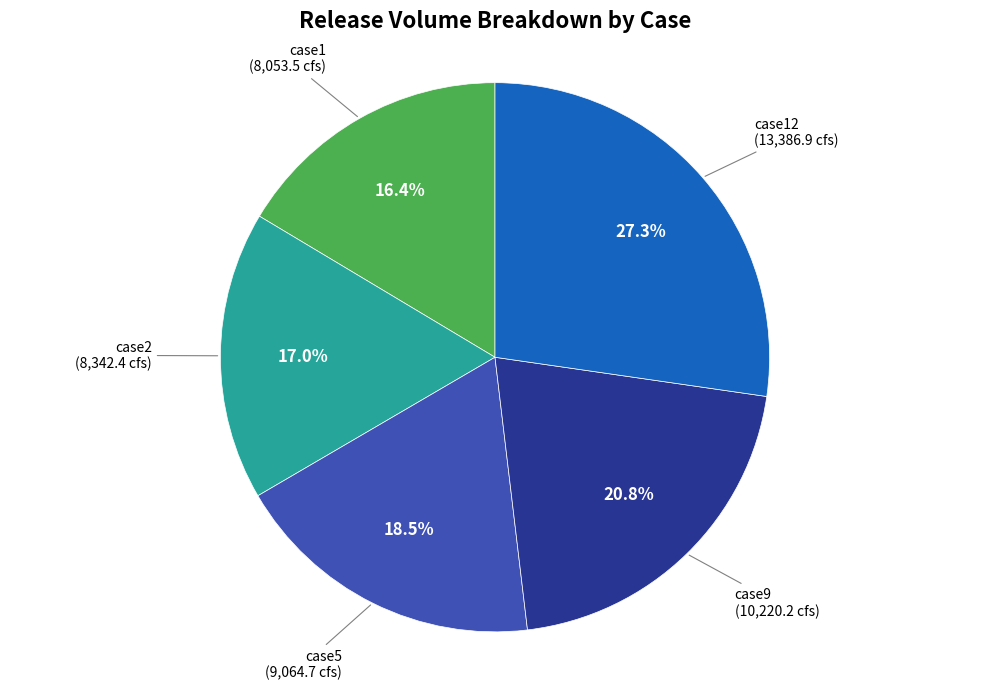

To the nearest percent, what is the average slice percentage?

20%